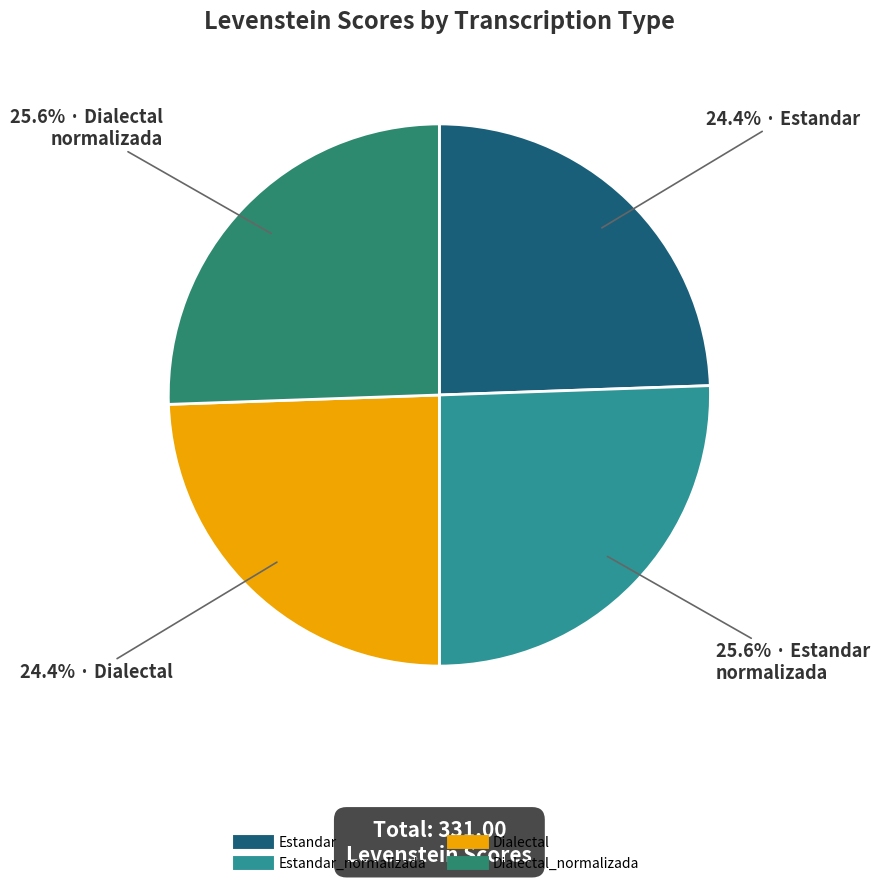

To the nearest percent, what is the average slice percentage?

25%